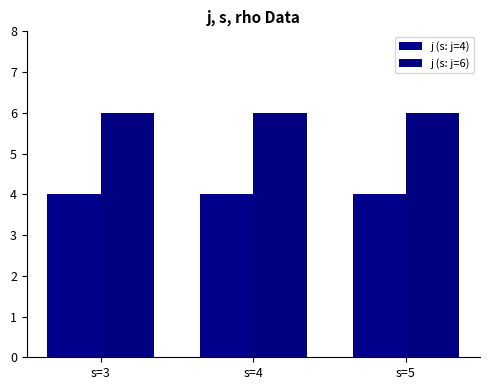

Where is j (s: j=6) nearest to the value 6?

s=3